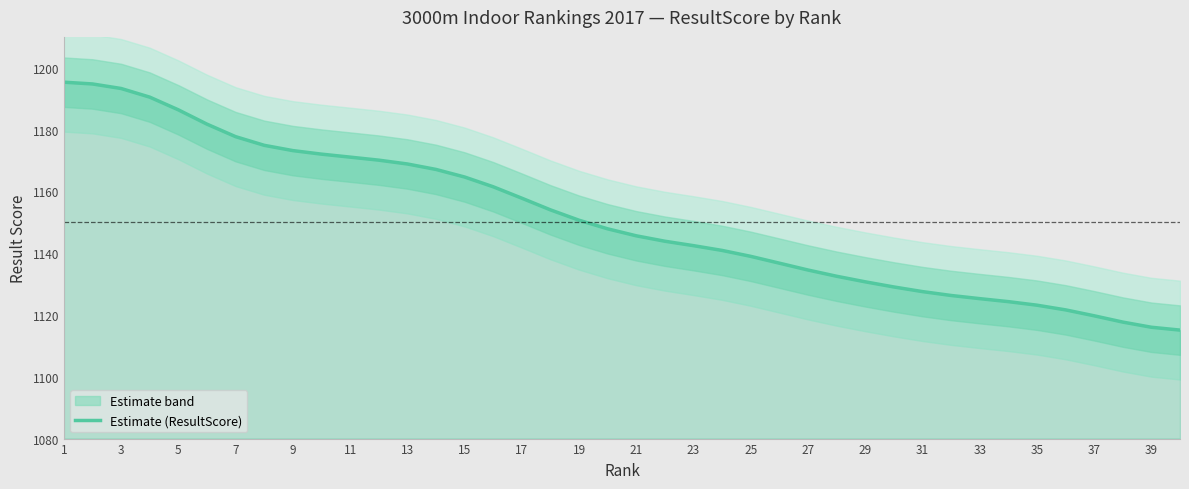

Reading left to right, transcribe all the data shown in this chart.

1195.3	1194.8	1193.3	1190.5	1186.4	1181.8	1177.7	1174.9	1173.2	1172.1	1171.1	1170.1	1168.9	1167.1	1164.7	1161.5	1157.8	1154.0	1150.7	1147.9	1145.6	1143.9	1142.4	1140.9	1139.0	1136.8	1134.6	1132.5	1130.7	1129.1	1127.6	1126.3	1125.3	1124.3	1123.2	1121.7	1119.7	1117.7	1116.0	1115.1